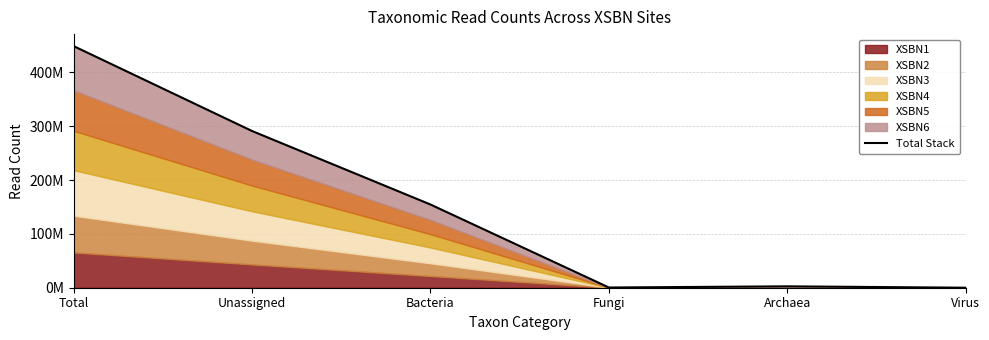

What is the value of the 6th point from the left?

29365